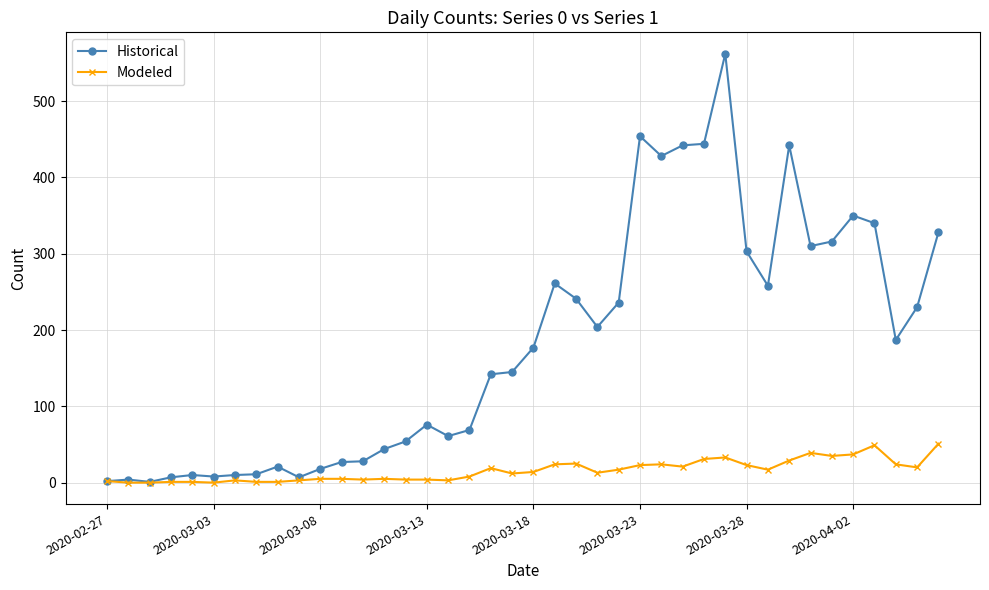

What is the maximum value for Historical?

562